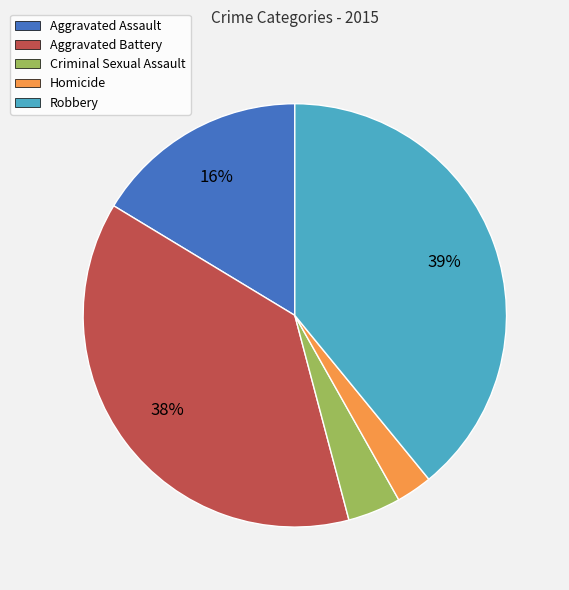

To the nearest percent, what portion does Homicide represent?

3%